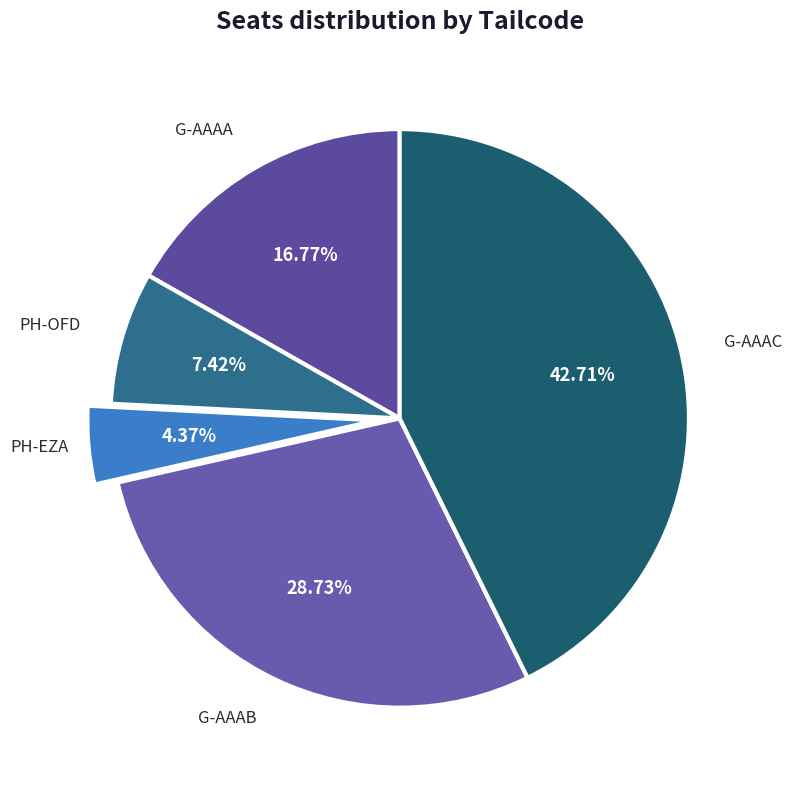

Which has a higher value, G-AAAB or G-AAAA?

G-AAAB